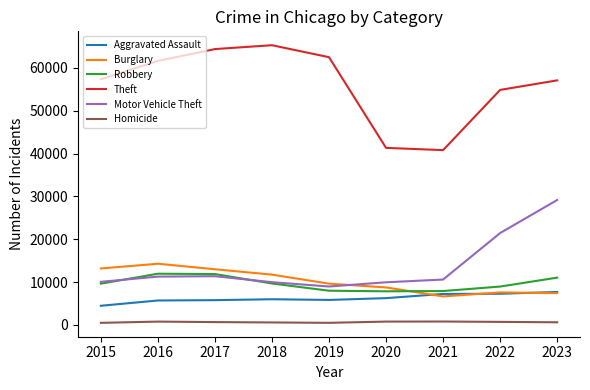

In Aggravated Assault, how many points are higher than both neighbors (excluding endpoints)?

1